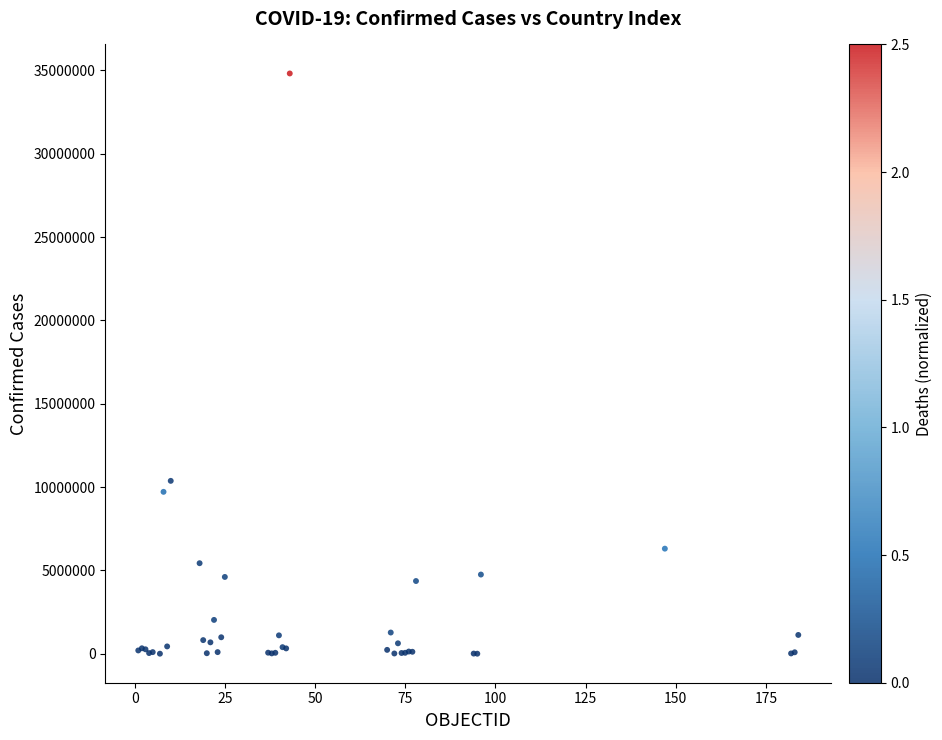

What Y value in the scatter plot is closest to 17411439?

10376653